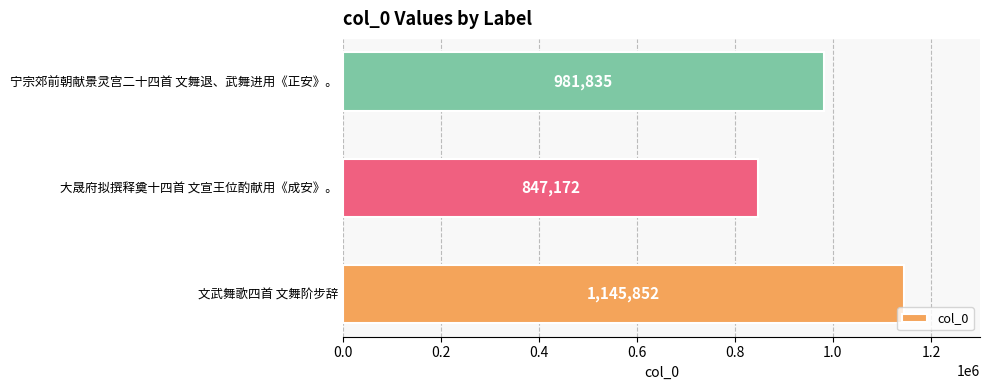

The chart shows a value of 1266700 at 大晟府拟撰释奠十四首 文宣王位酌献用《成安》。. True or false?

False